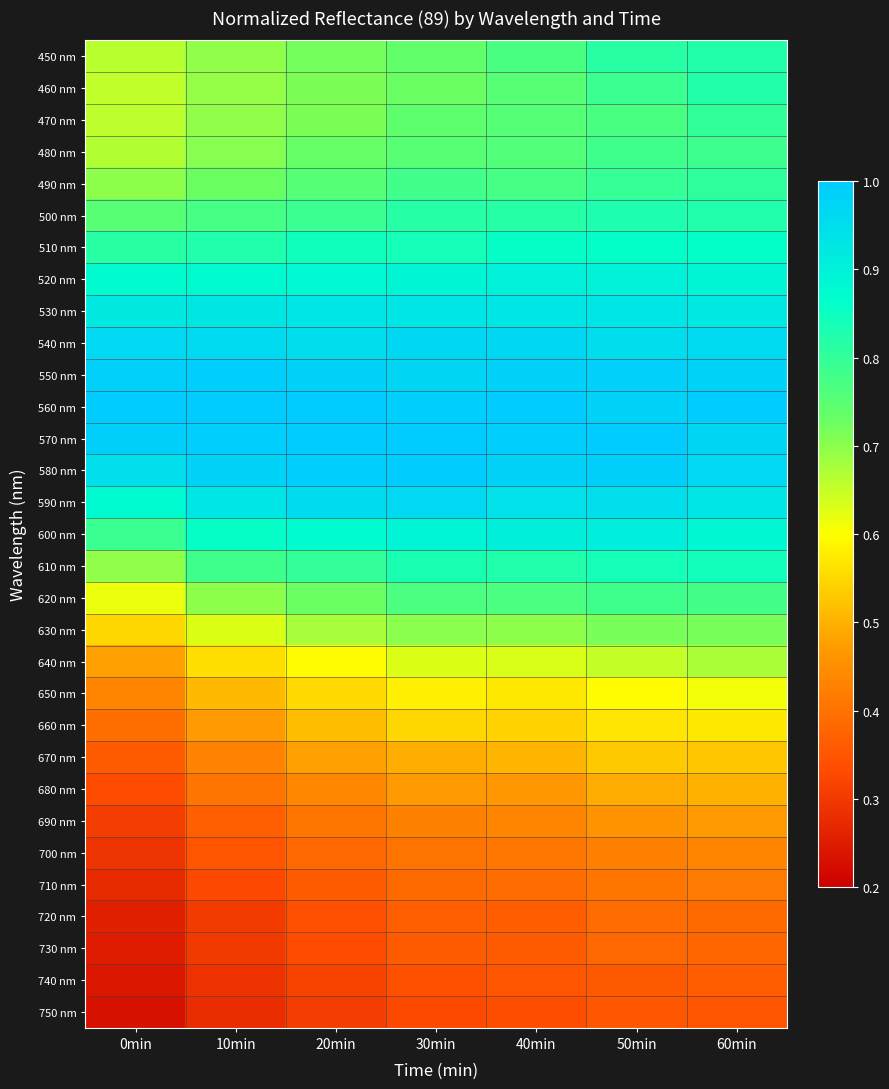

Count the number of data series in this chart.

31